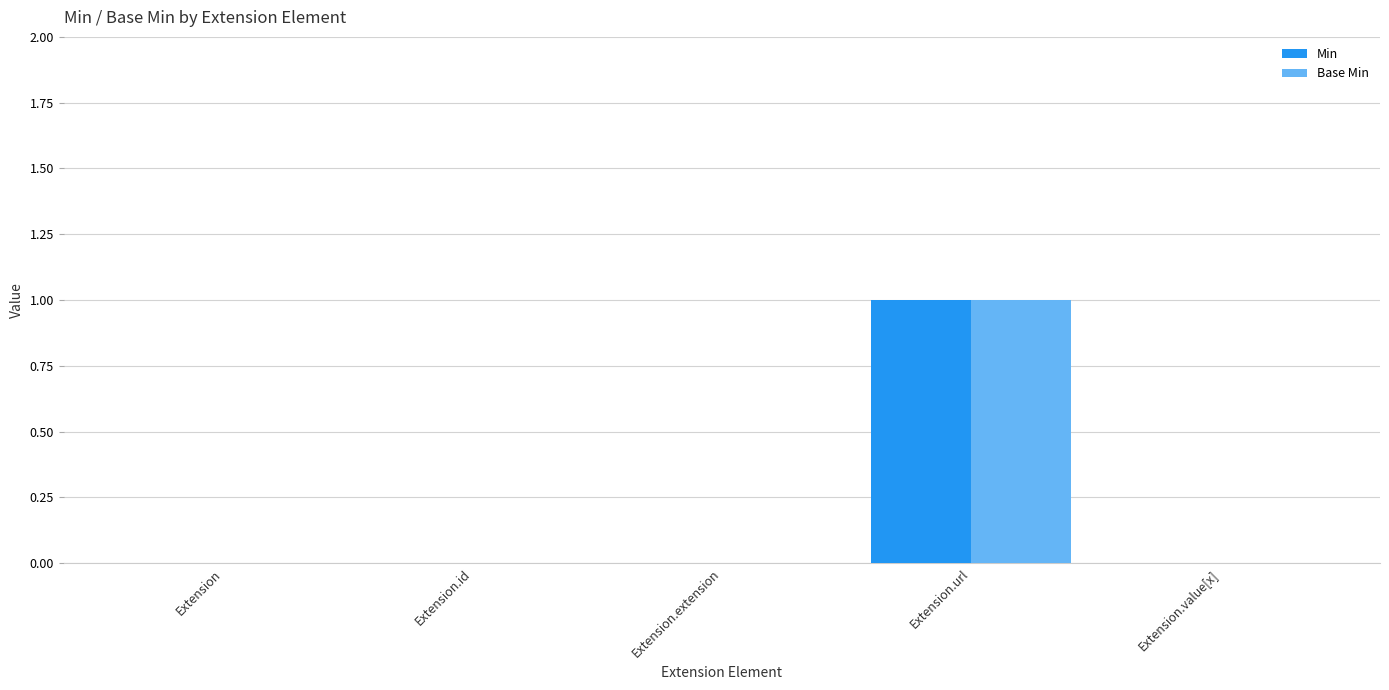

True or false: Min has a value of 0 at Extension.extension.

True